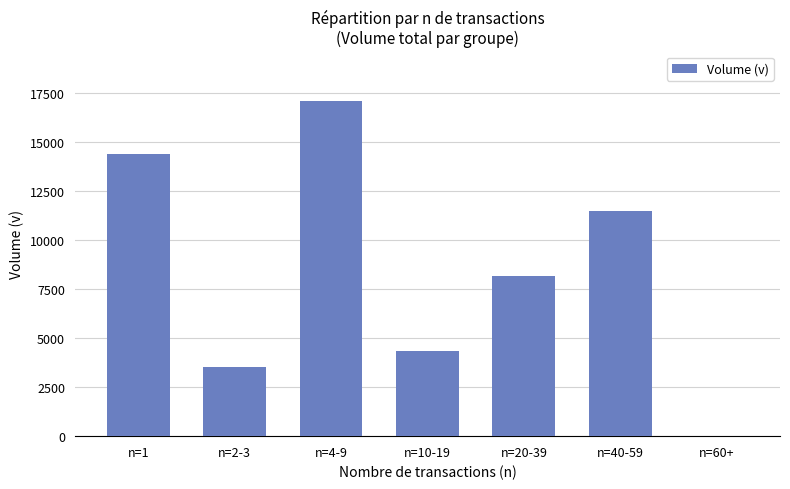

Where is the data nearest to the value 8541?

n=20-39